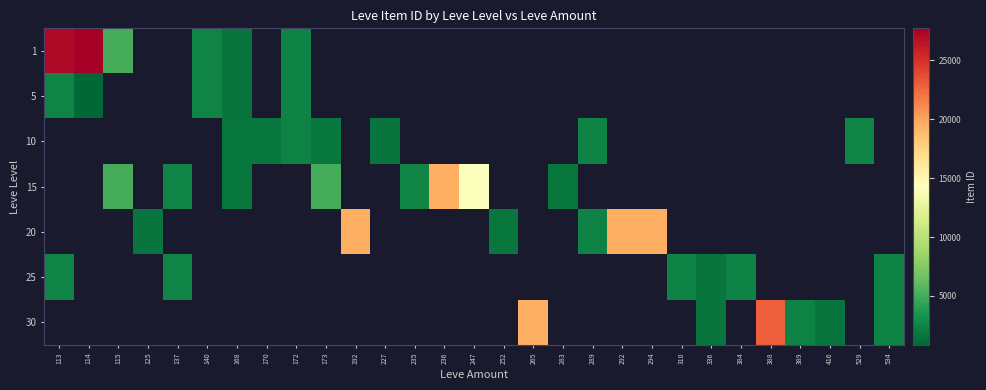

Is it true that 15 equals 8916.8 at 115?

False